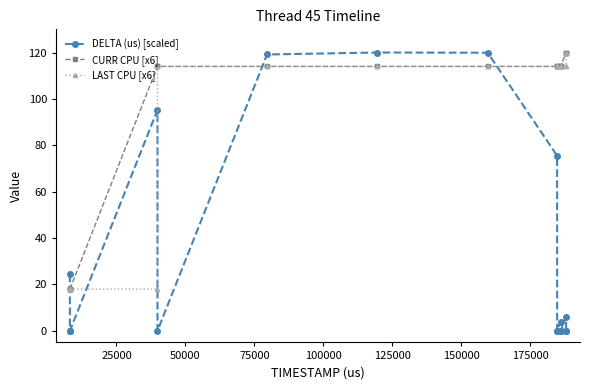

True or false: DELTA (us) [scaled] and CURR CPU [x6] cross at least once.

True